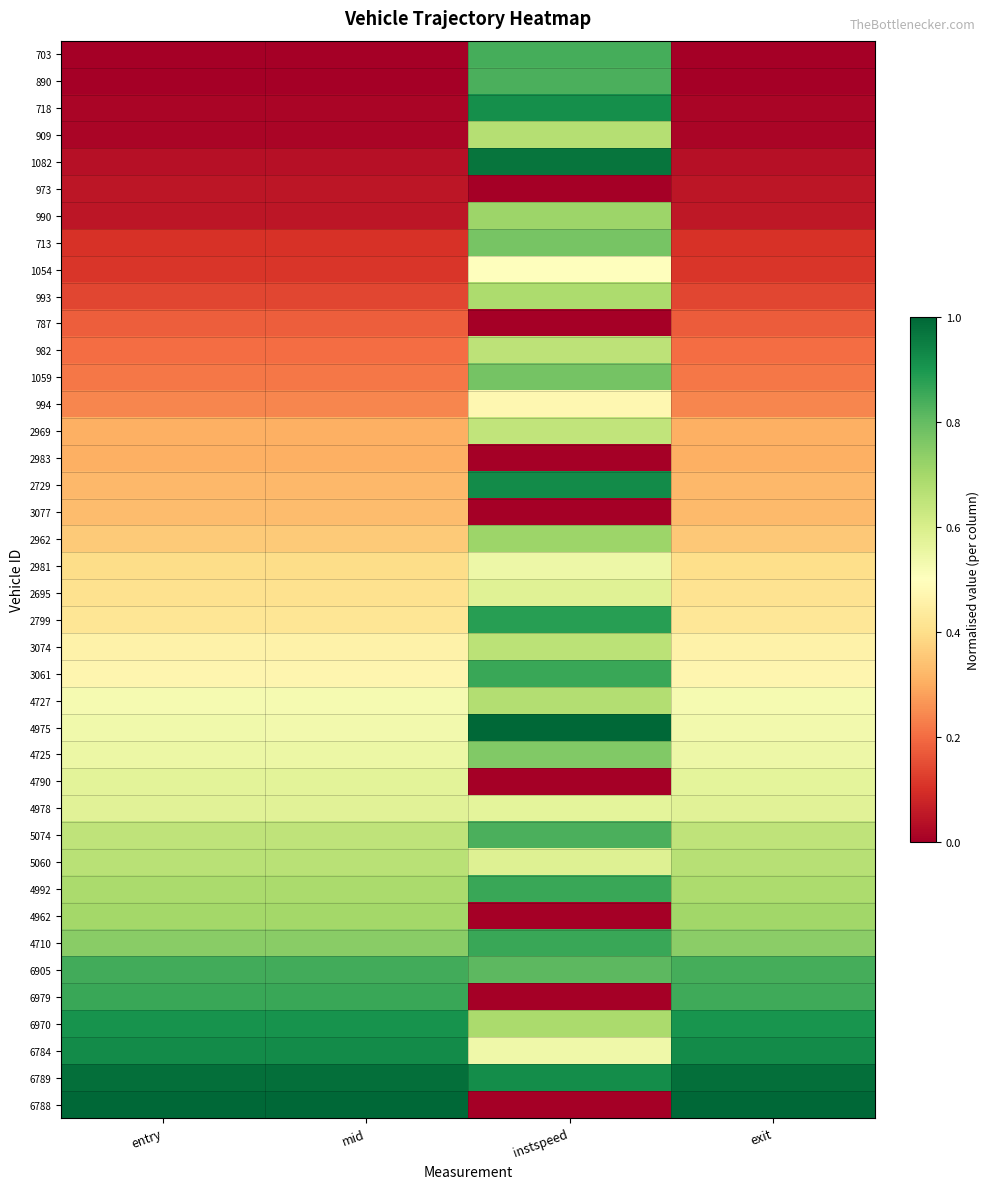

Which label corresponds to the smallest value in the chart?

entry